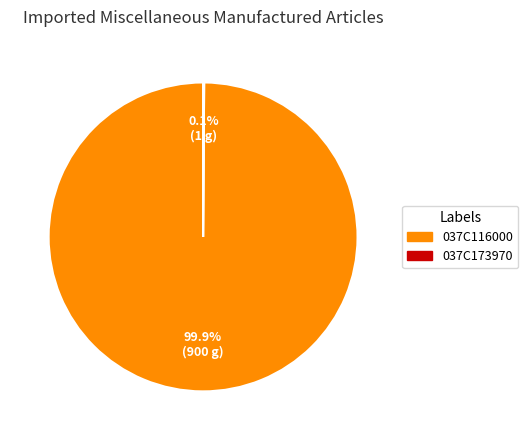

Is 037C116000 the majority of the pie?

Yes